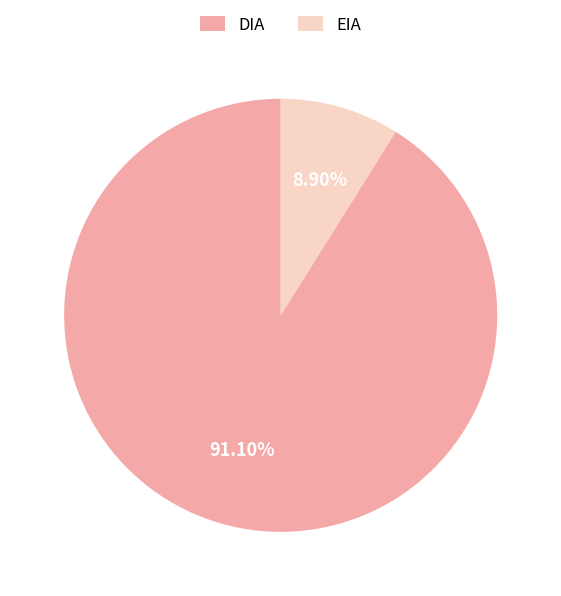

Does any single category account for the majority?

Yes